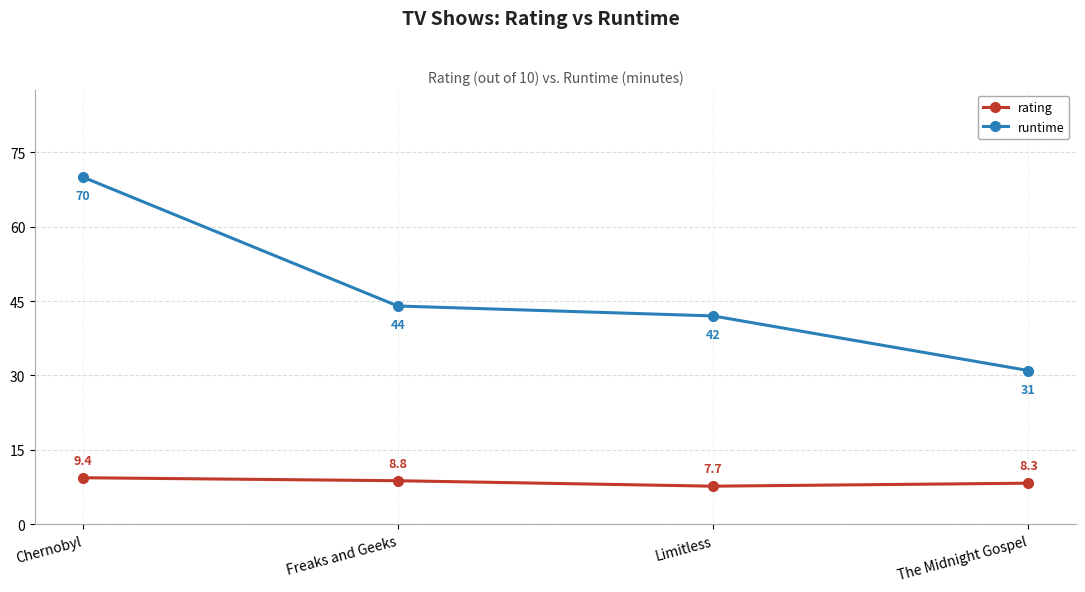

At which category does the chart reach its peak across all series?

Chernobyl